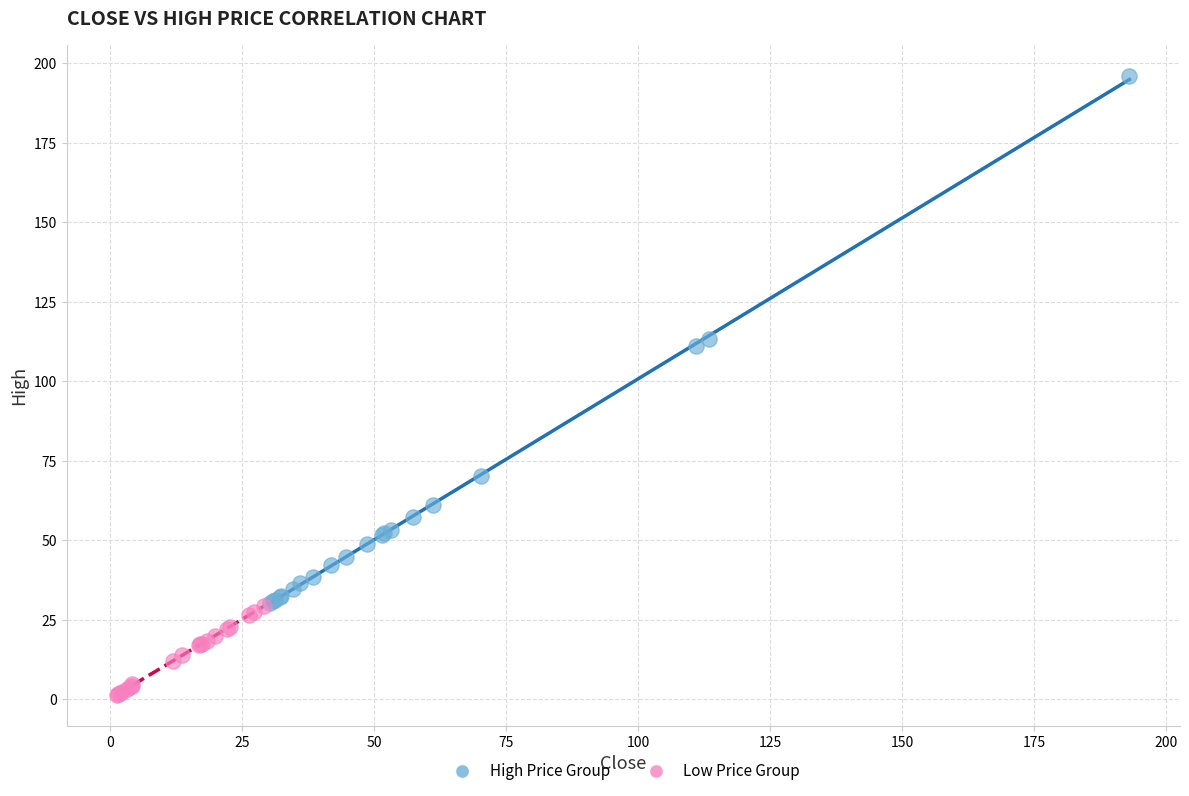

Which series reaches the minimum Y coordinate?

Low Price Group